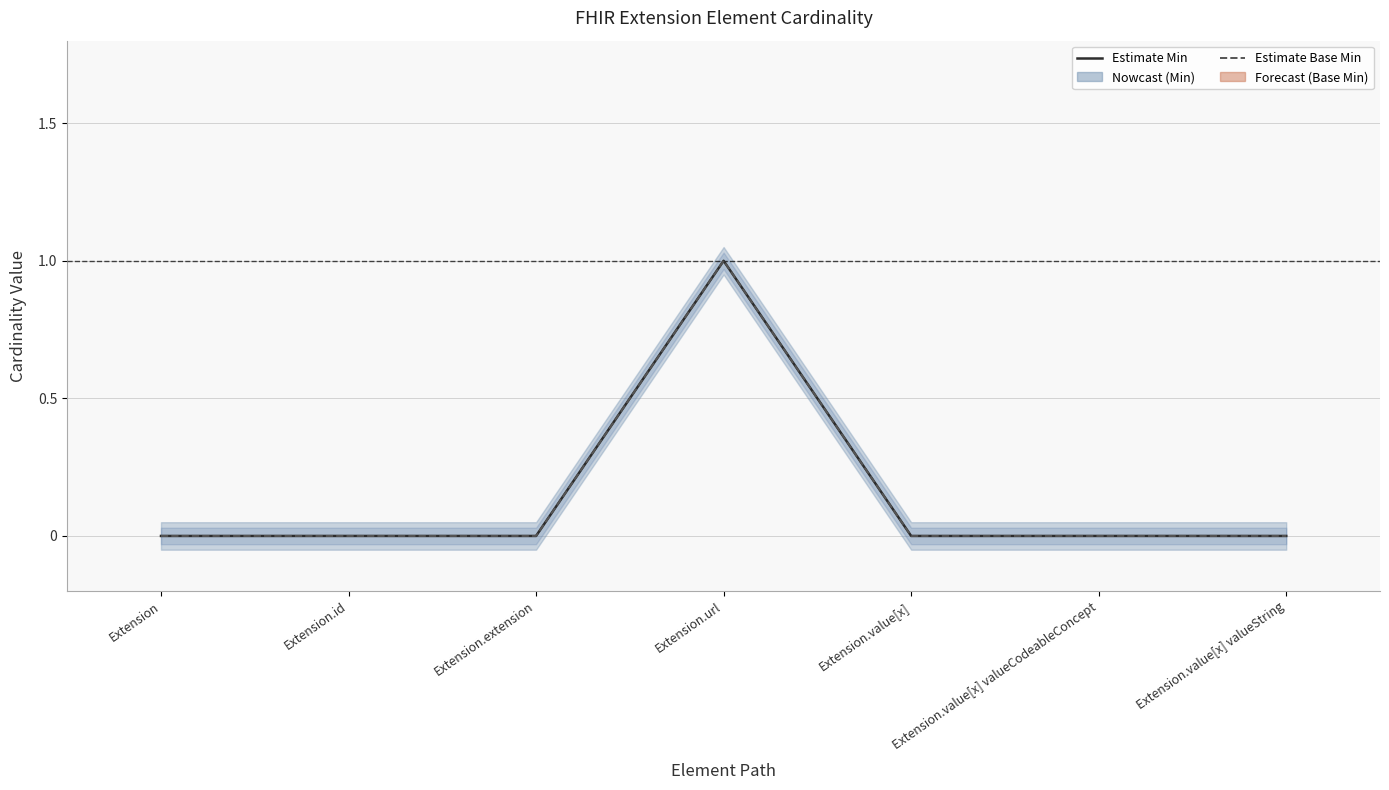

Rank the categories by Base Min value from lowest to highest.

Extension, Extension.id, Extension.extension, Extension.value[x], Extension.value[x] valueCodeableConcept, Extension.value[x] valueString, Extension.url